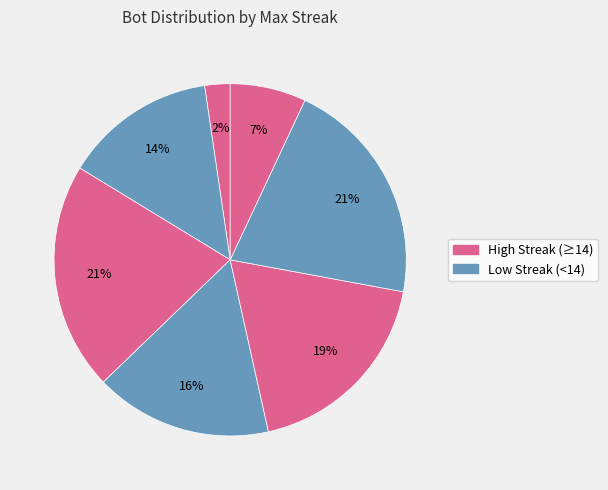

Count the number of slices in the pie.

7